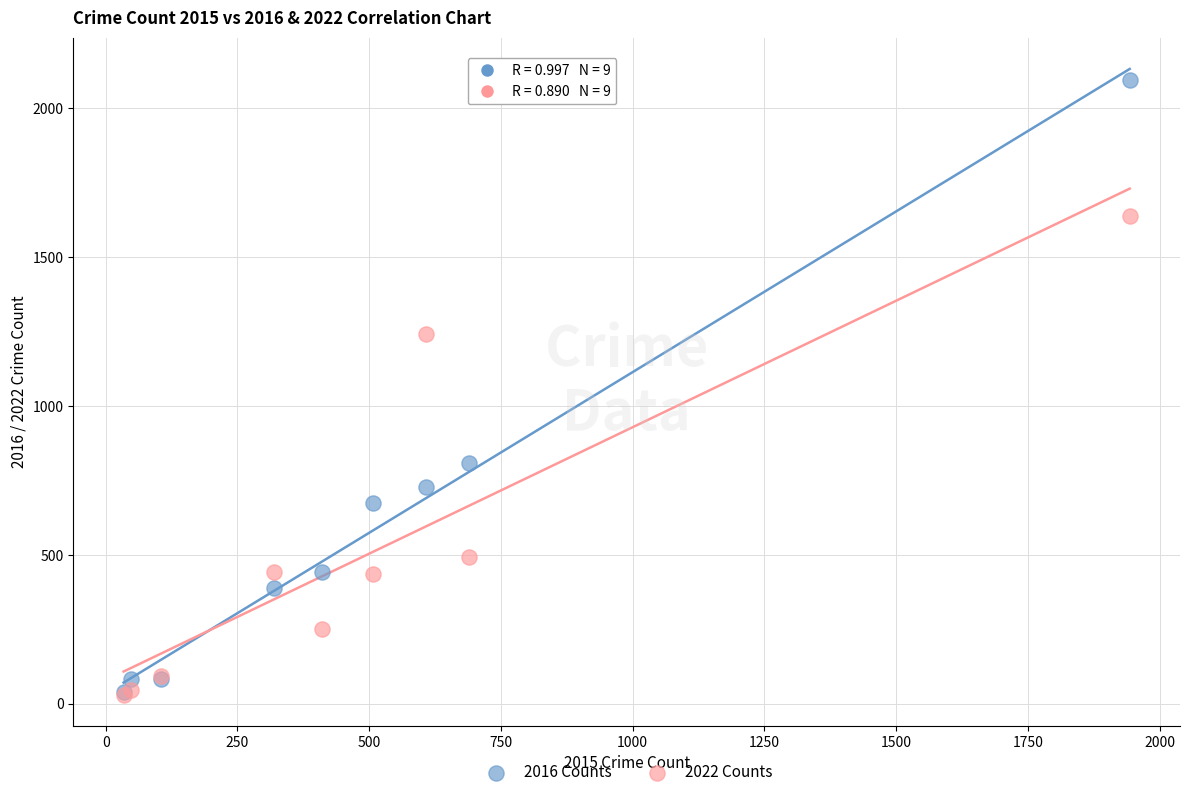

Which series contains the highest Y value?

2016 Counts